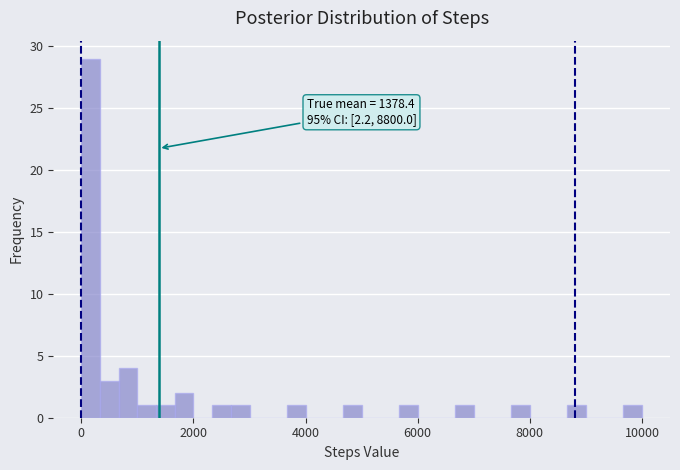

Read against the x-axis, roughly where is the centre of the tallest bar?

200